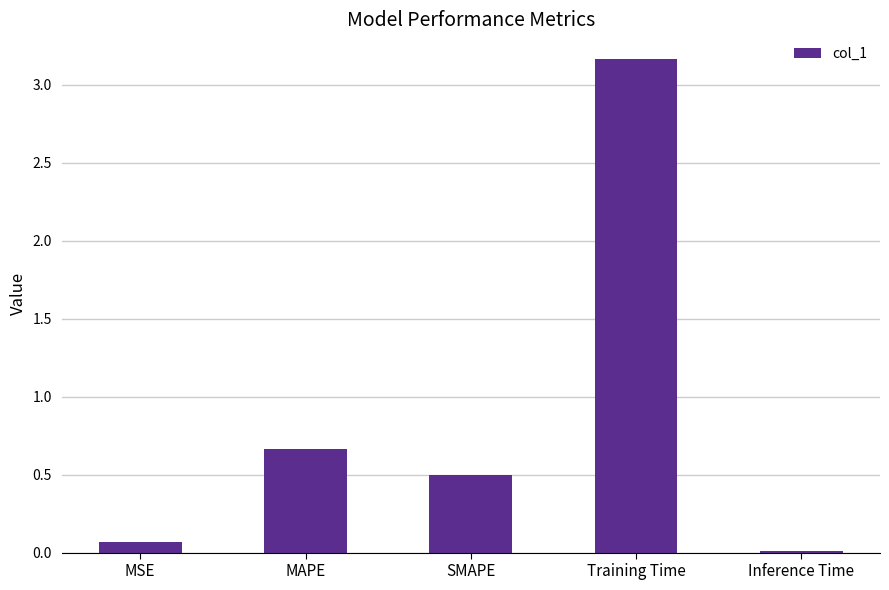

The value at MSE is 0.1. True or false?

True